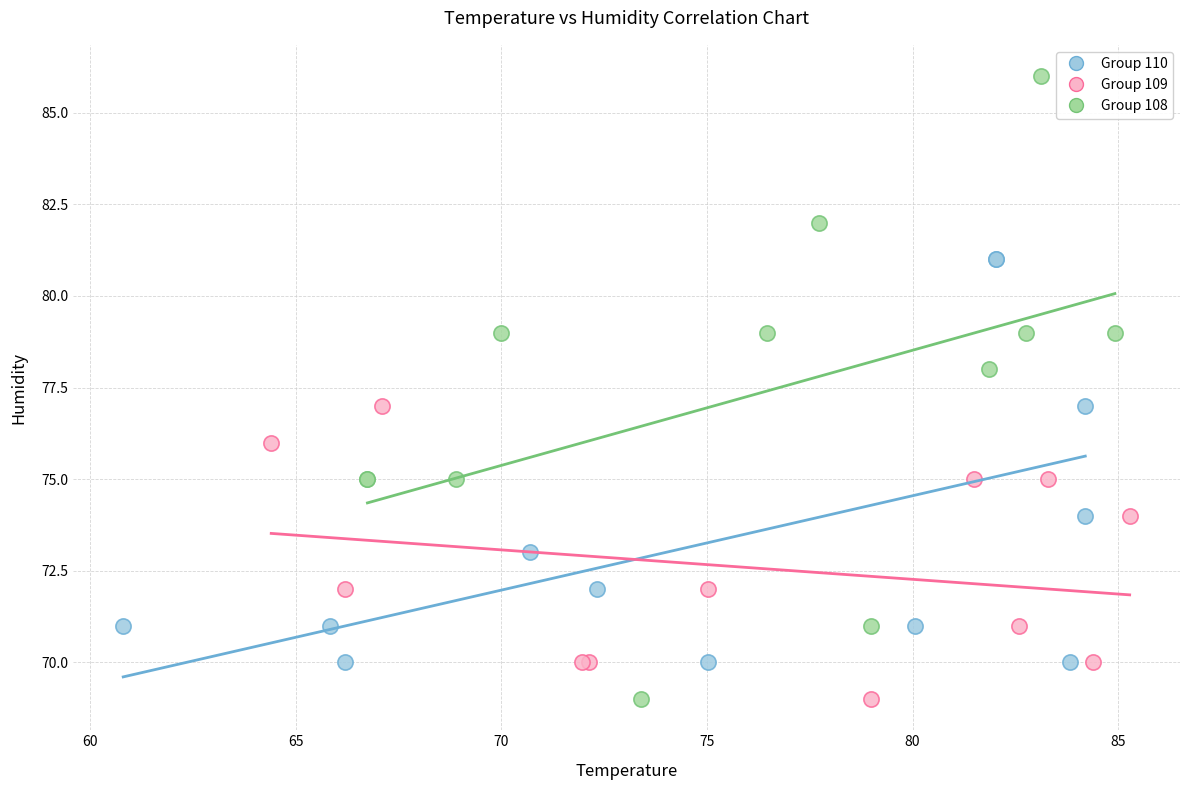

Which series contains the highest Y value?

Group 108